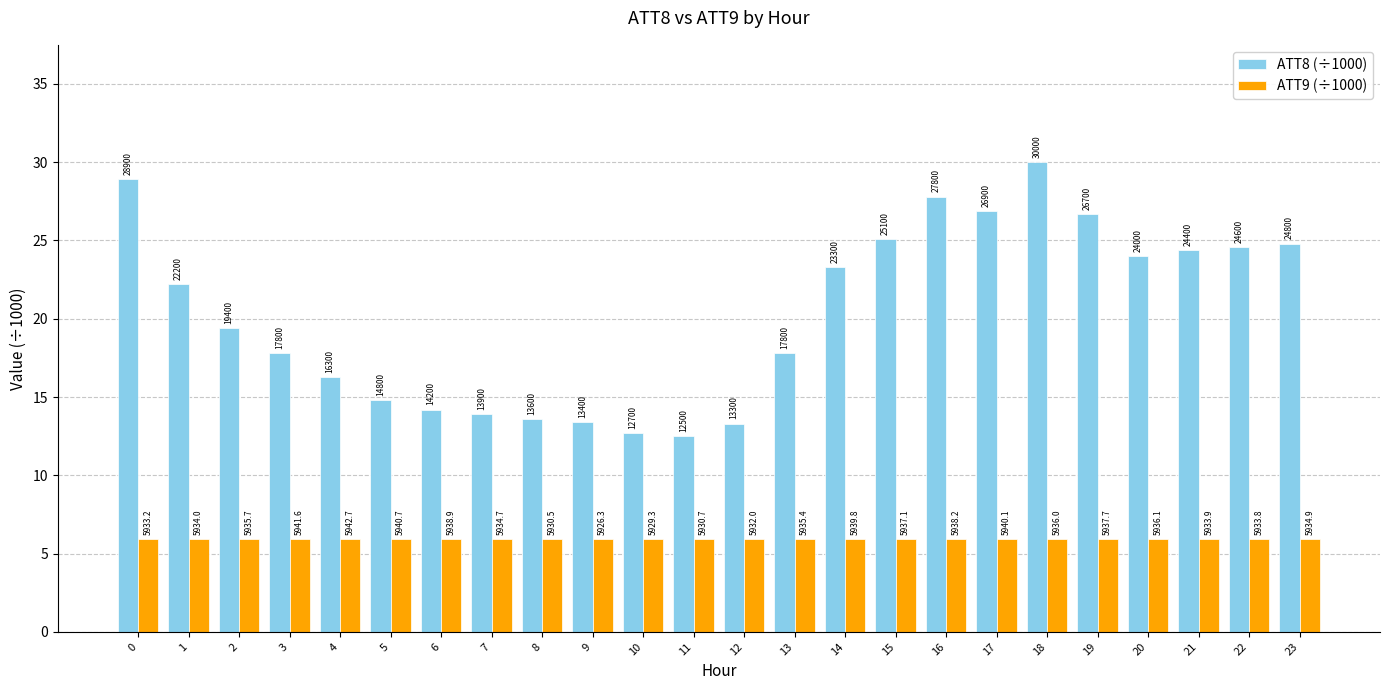

Does the chart contain stacked bars?

No